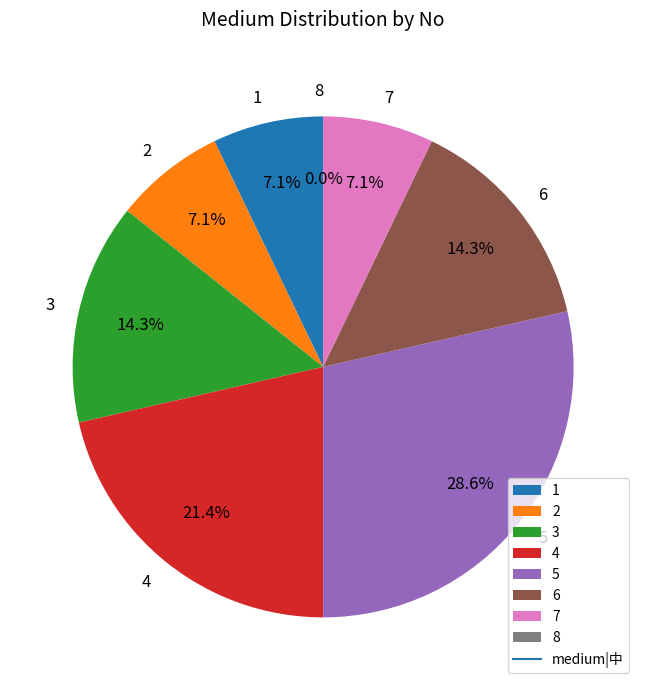

What is the change in value from 5 to 7?

-3